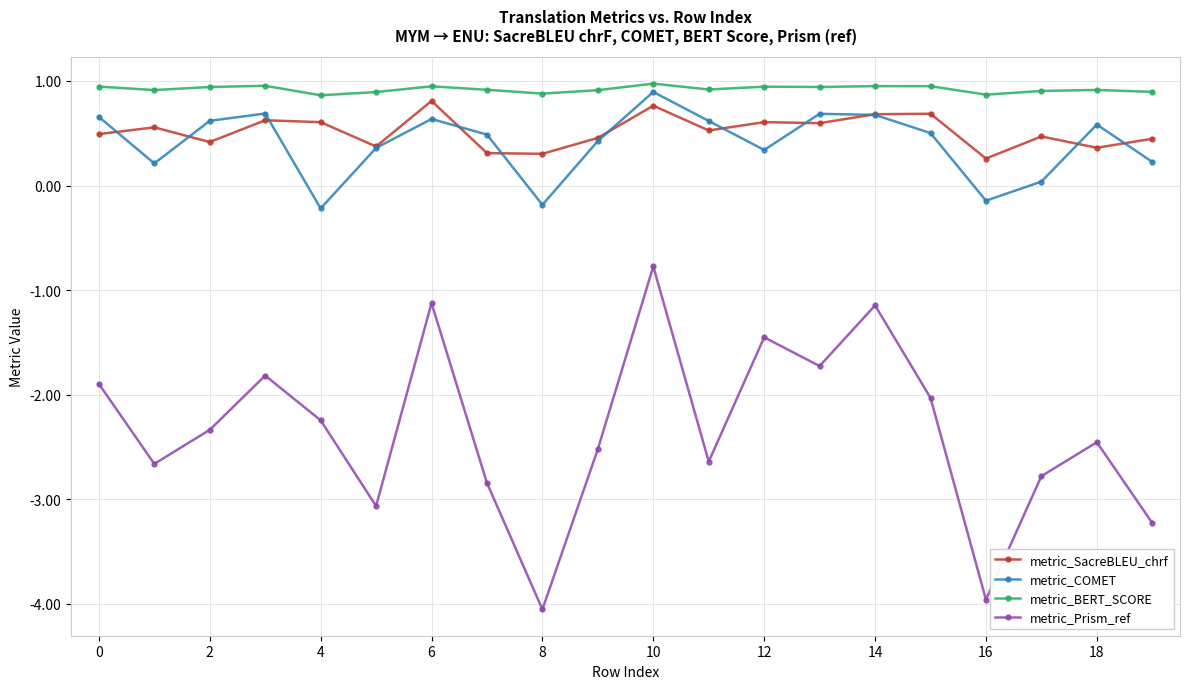

What are all the series names shown in the legend?

metric_SacreBLEU_chrf, metric_COMET, metric_BERT_SCORE, metric_Prism_ref